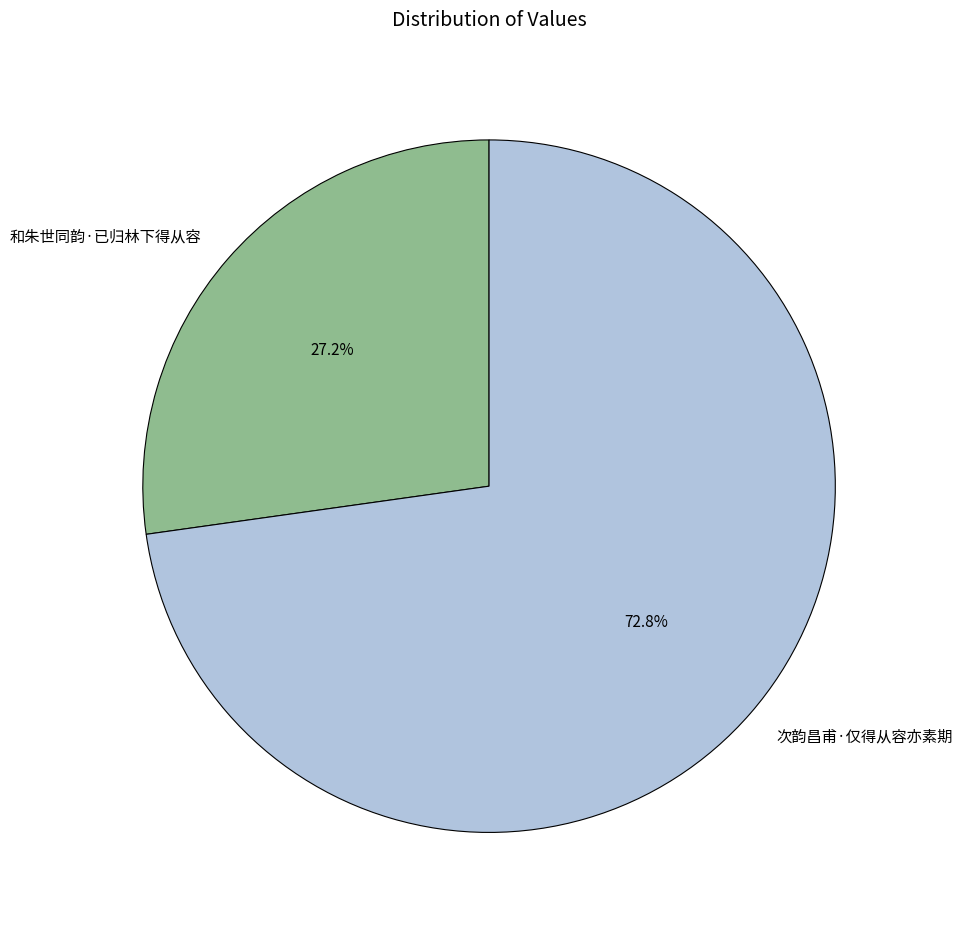

The 和朱世同韵·已归林下得从容 slice represents 42% of the pie. True or false?

False